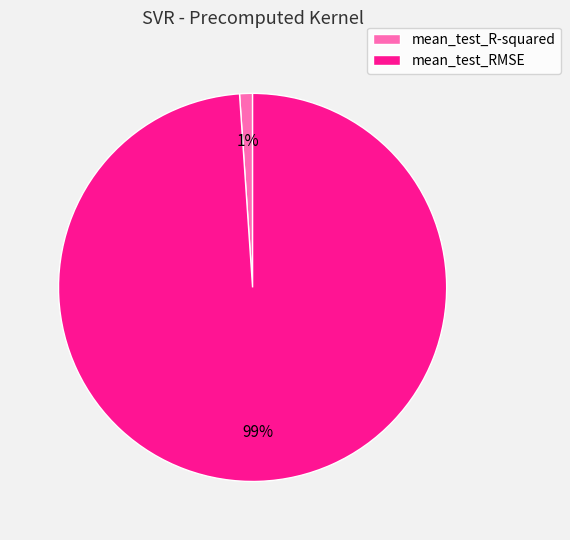

To the nearest percent, what is the difference between the largest and smallest slice percentages?

98%